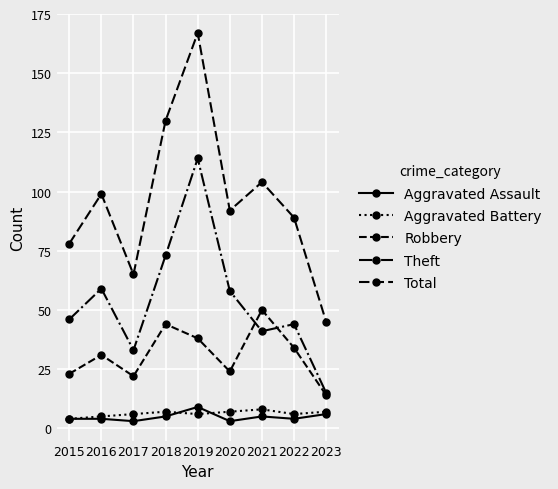

Does the chart display data point markers on the line(s)?

Yes